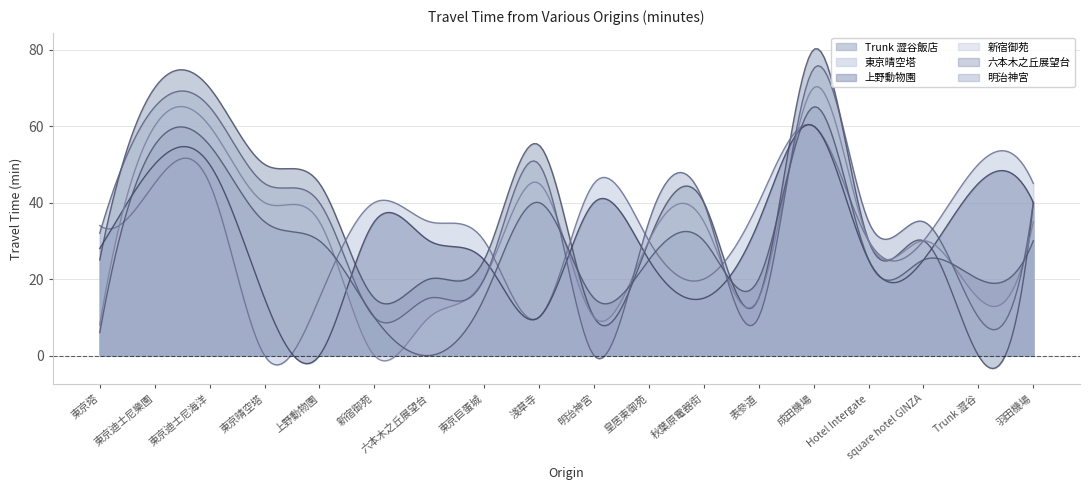

How many times do 明治神宮 and Trunk 澀谷飯店 cross each other?

3